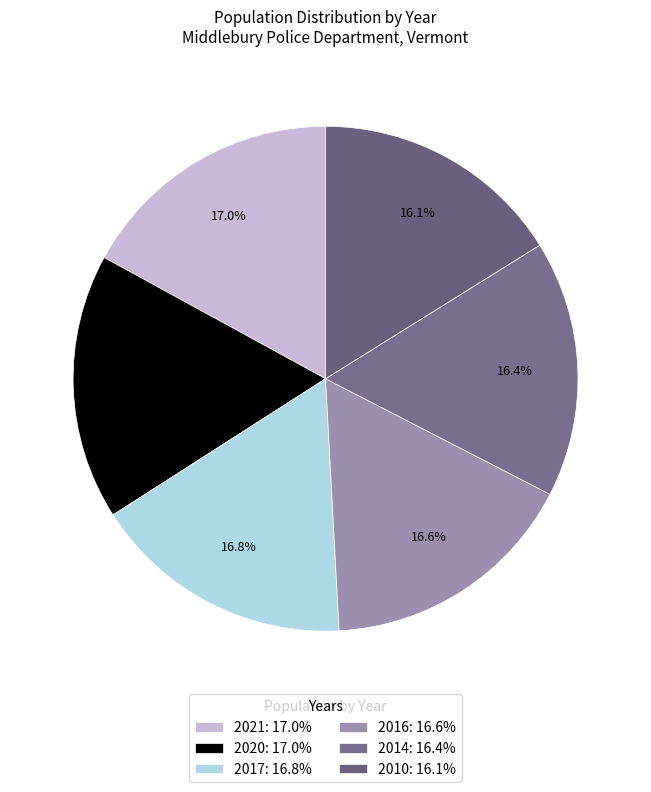

To the nearest percent, what is the combined percentage of 2014 and 2017?

33%